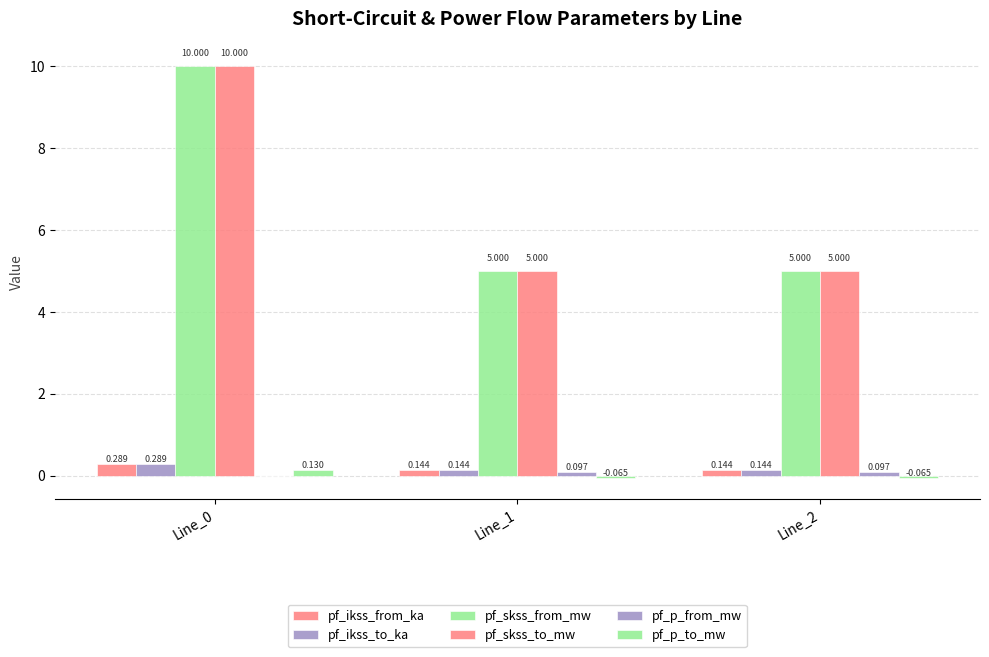

Are the bars grouped side by side (vs. stacked)?

Yes